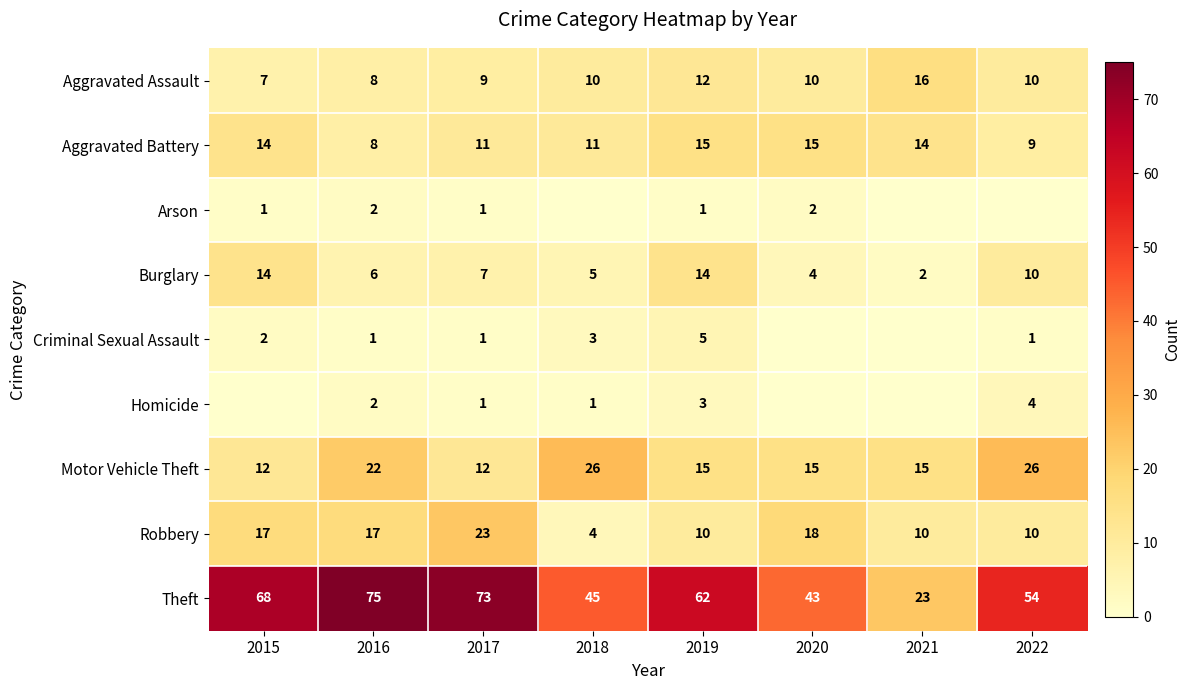

The Robbery series shows 10 at 2019. True or false?

True